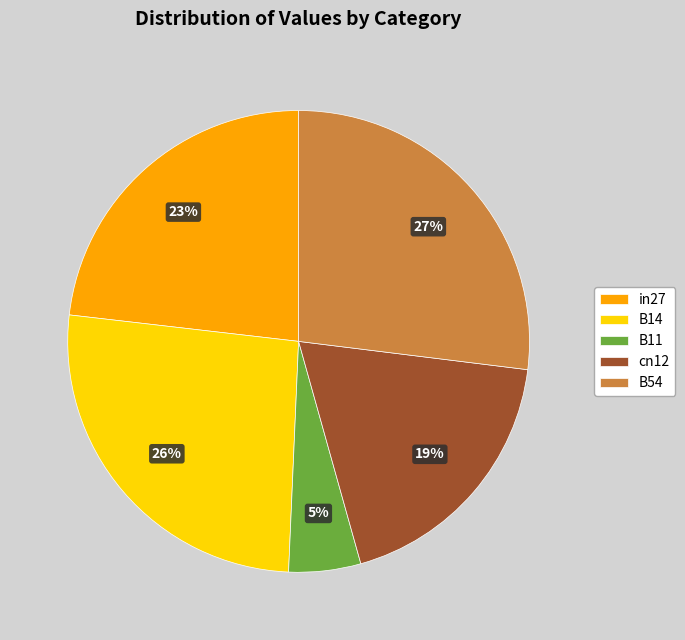

To the nearest percent, what portion does B11 represent?

5%